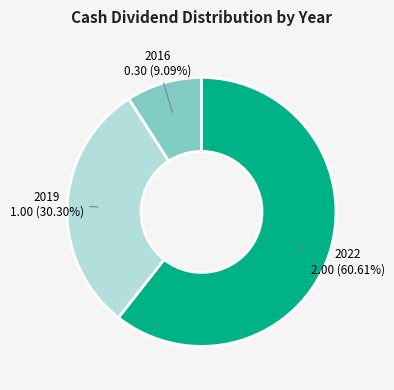

Does any single category account for the majority?

Yes